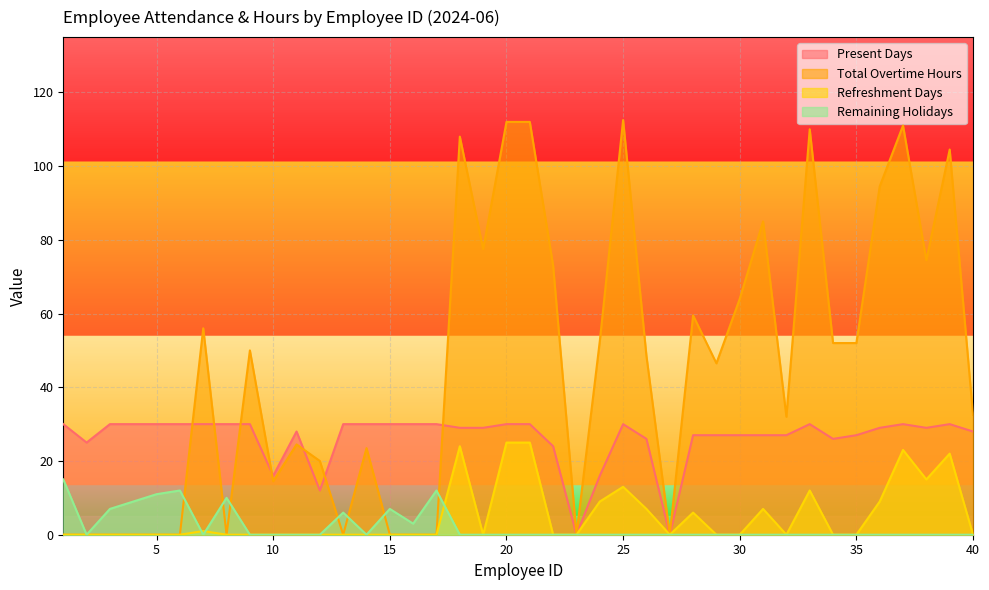

At which category is the sum across all series the highest?

20